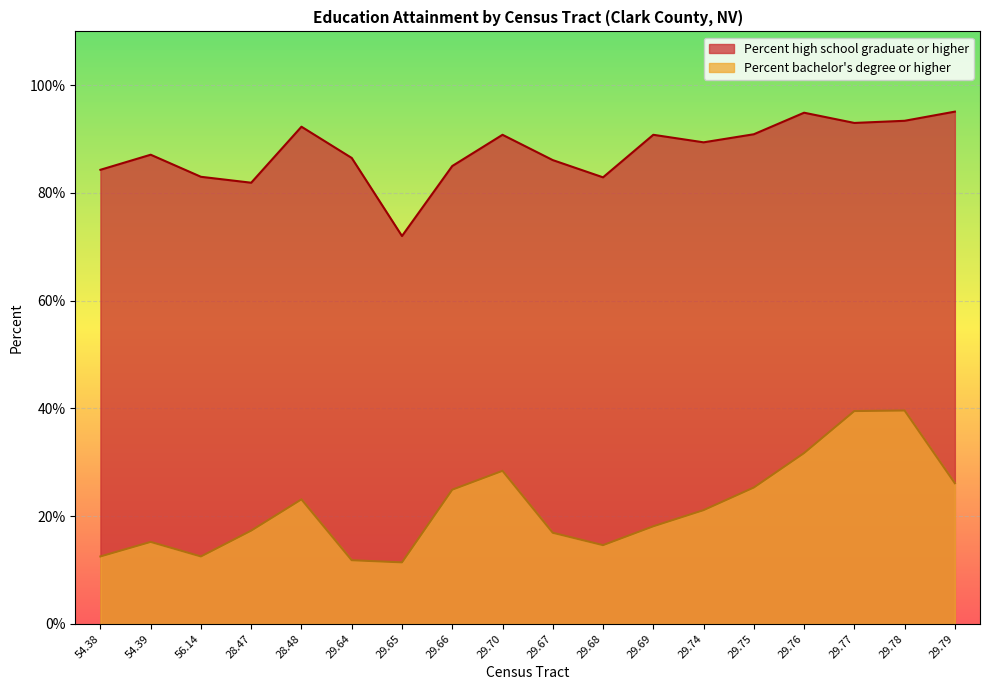

True or false: Percent high school graduate or higher has a value of 83.0 at 56.14.

True